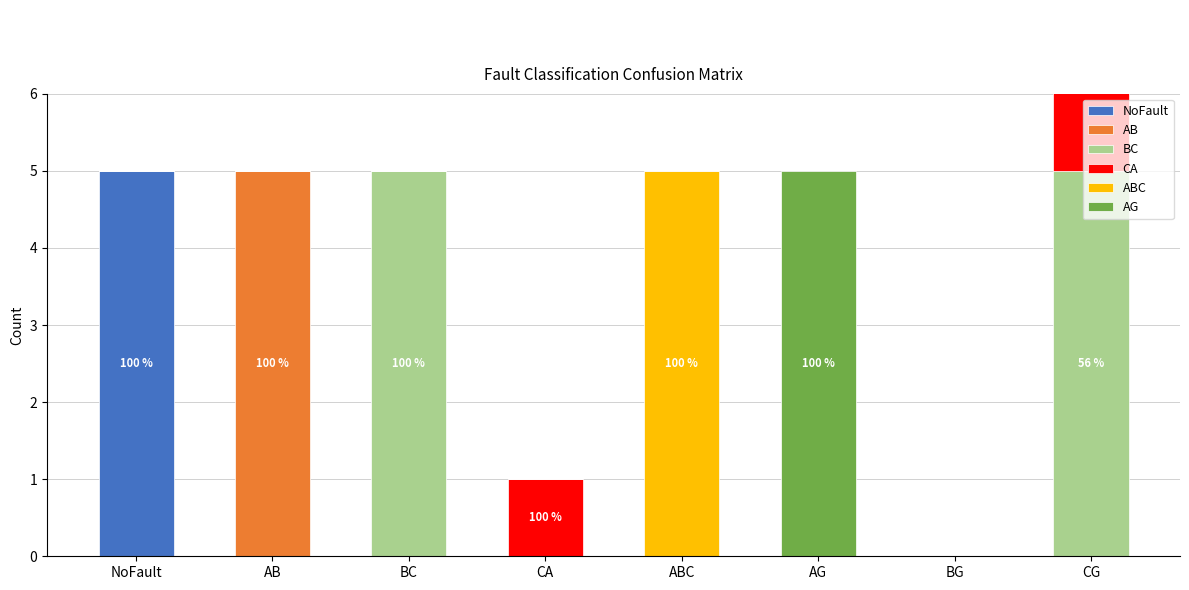

At how many categories does at least one series exceed 1?

6